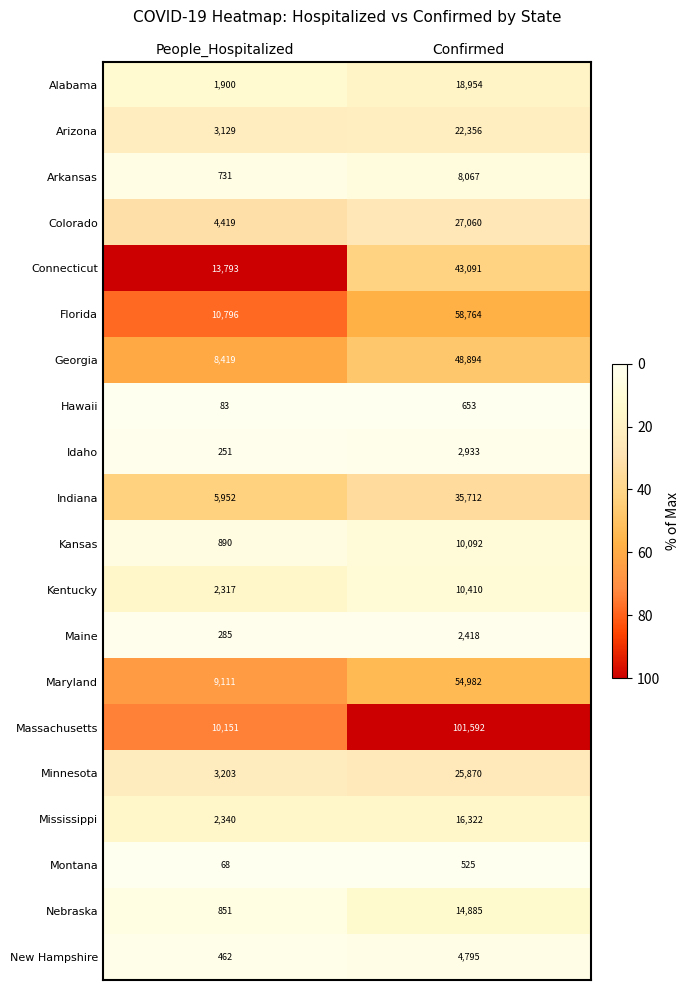

Is it true that Indiana equals 35712 at Confirmed?

True